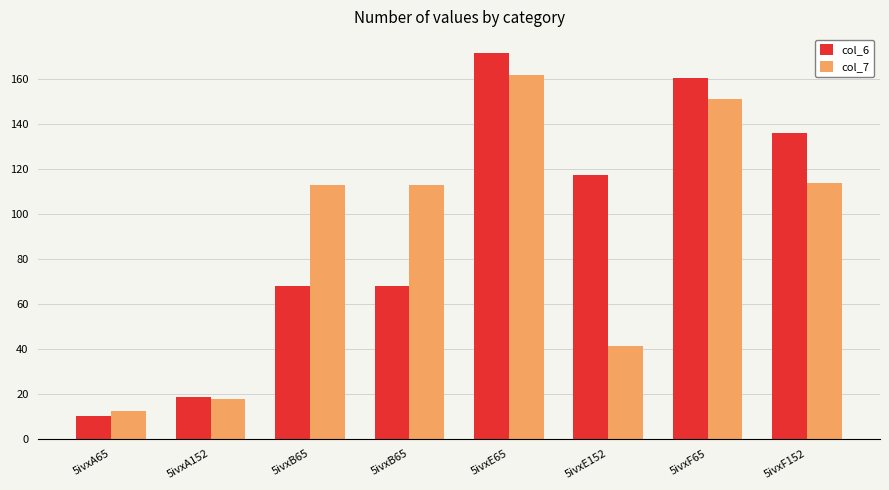

What is the total value across all series at 5ivxF65?

311.7